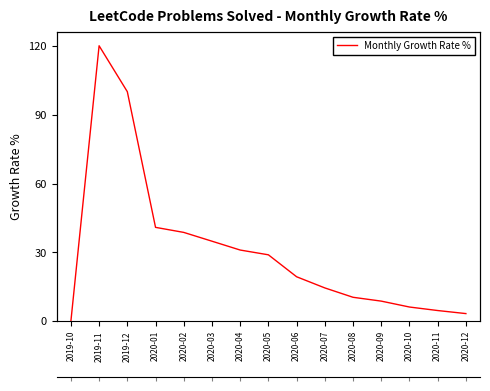

What is the difference between the values at 2020-09 and 2020-12?

5.4